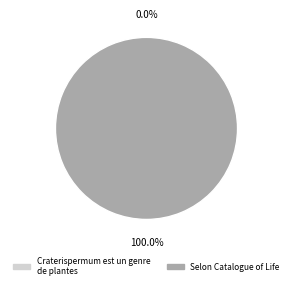

True or false: Craterispermum est un genre de plantes accounts for 0% of the total.

True